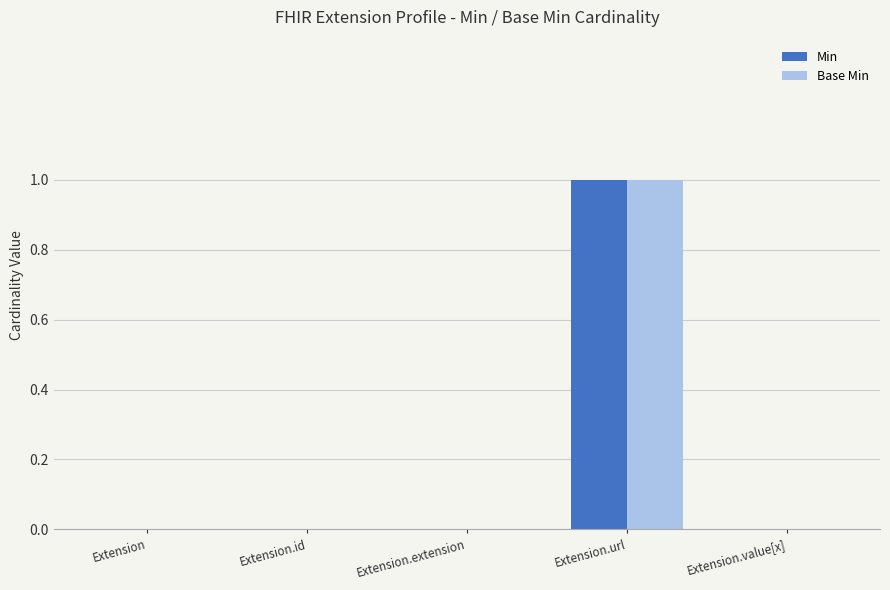

Is it true that Base Min equals 1 at Extension.url?

True